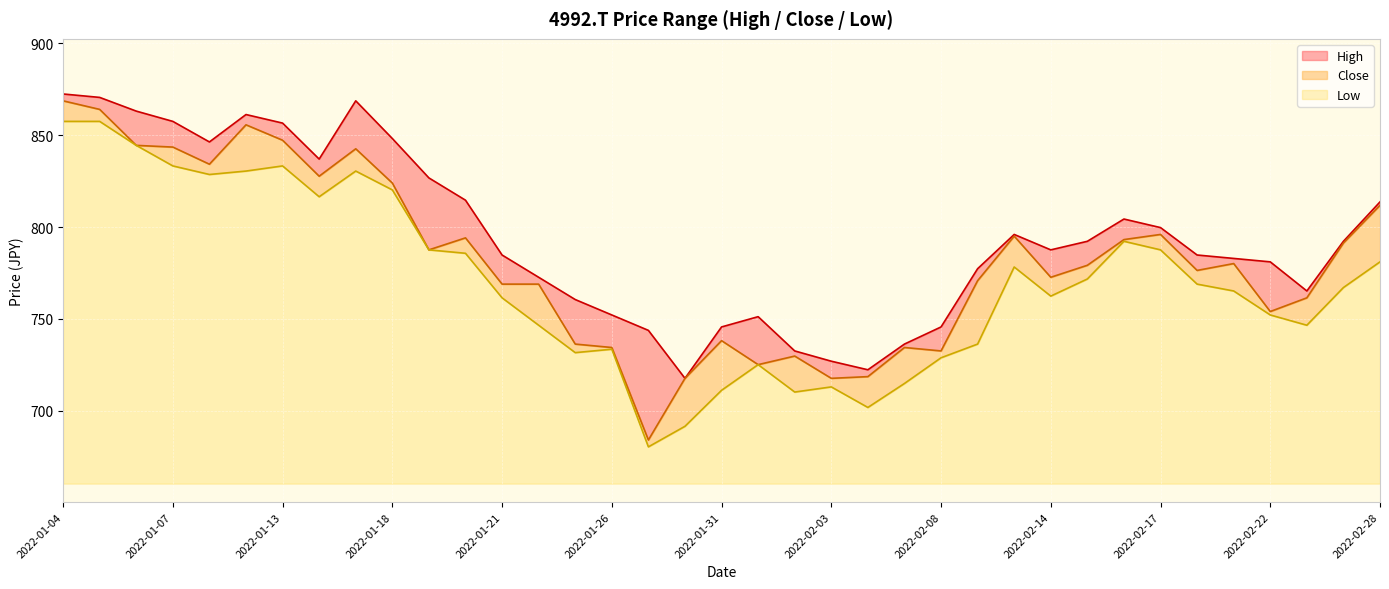

At which category is the sum across all series the highest?

2022-01-04